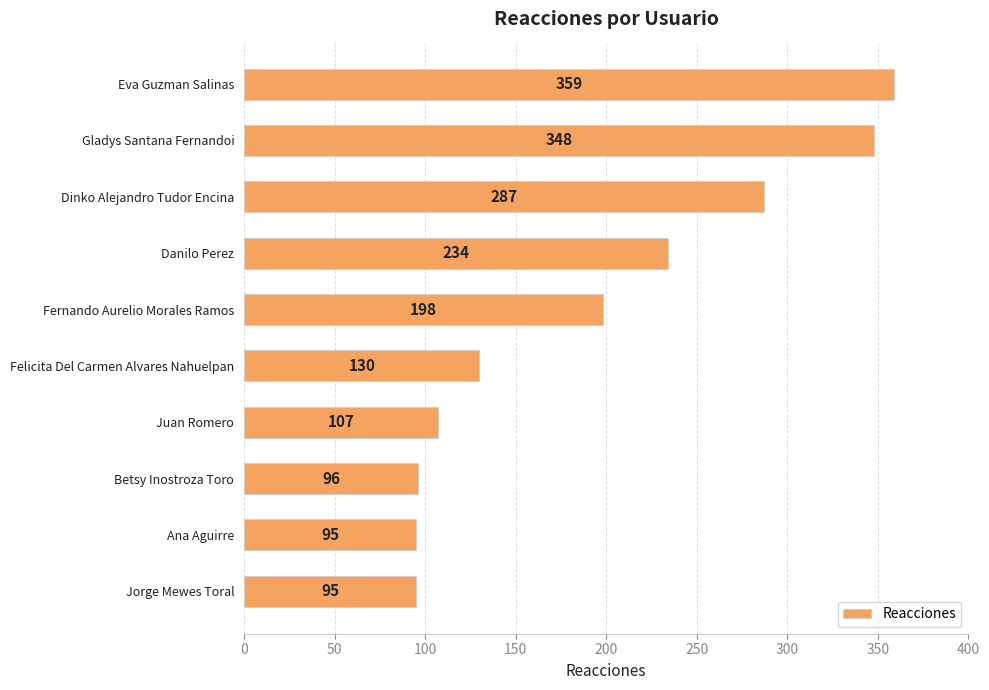

Reading top to bottom, what are all the values shown in this chart?

Eva Guzman Salinas=359	Gladys Santana Fernandoi=348	Dinko Alejandro Tudor Encina=287	Danilo Perez=234	Fernando Aurelio Morales Ramos=198	Felicita Del Carmen Alvares Nahuelpan=130	Juan Romero=107	Betsy Inostroza Toro=96	Ana Aguirre=95	Jorge Mewes Toral=95